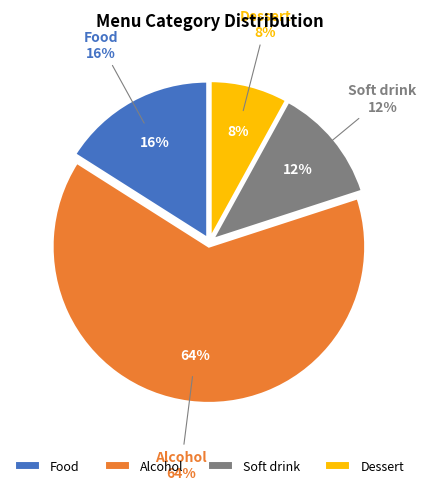

To the nearest percent, what percentage of the pie is Soft drink?

12%